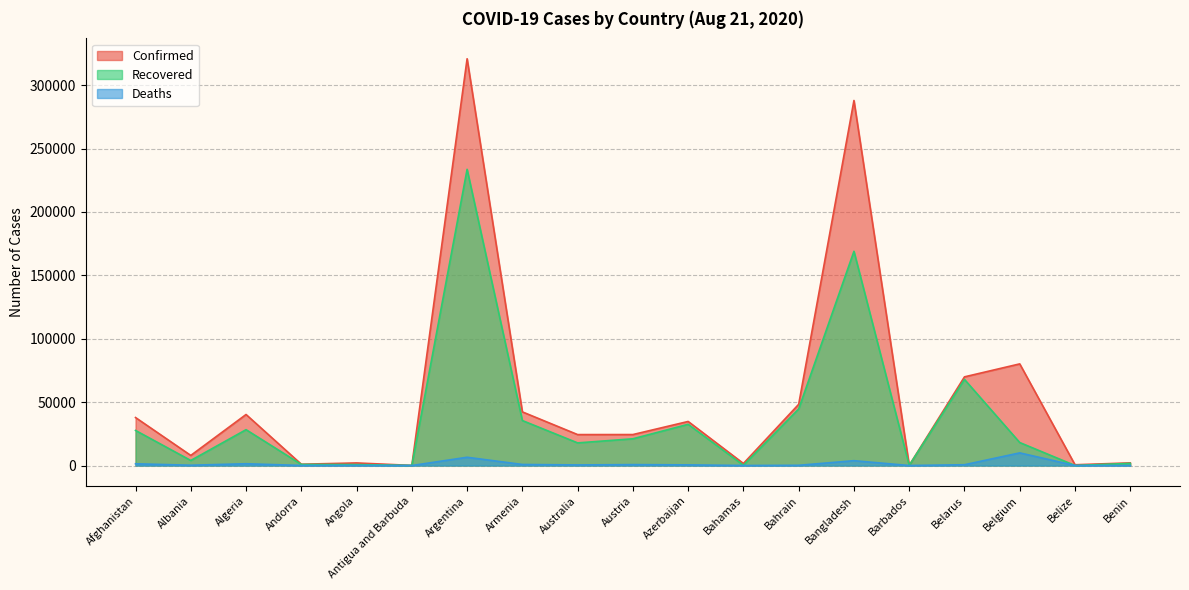

What is the difference between the Confirmed values at Bahrain and Australia?

23896